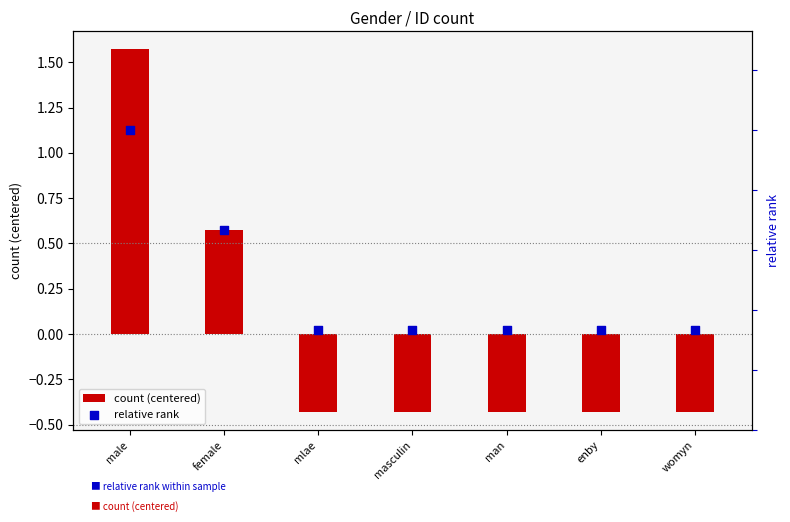

What are all the series names shown in the legend?

count (centered), relative rank